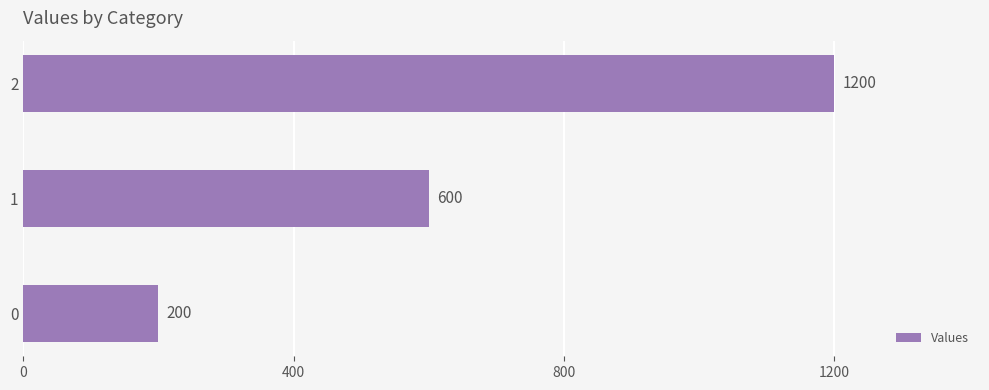

Rank the categories by value from highest to lowest.

2, 1, 0